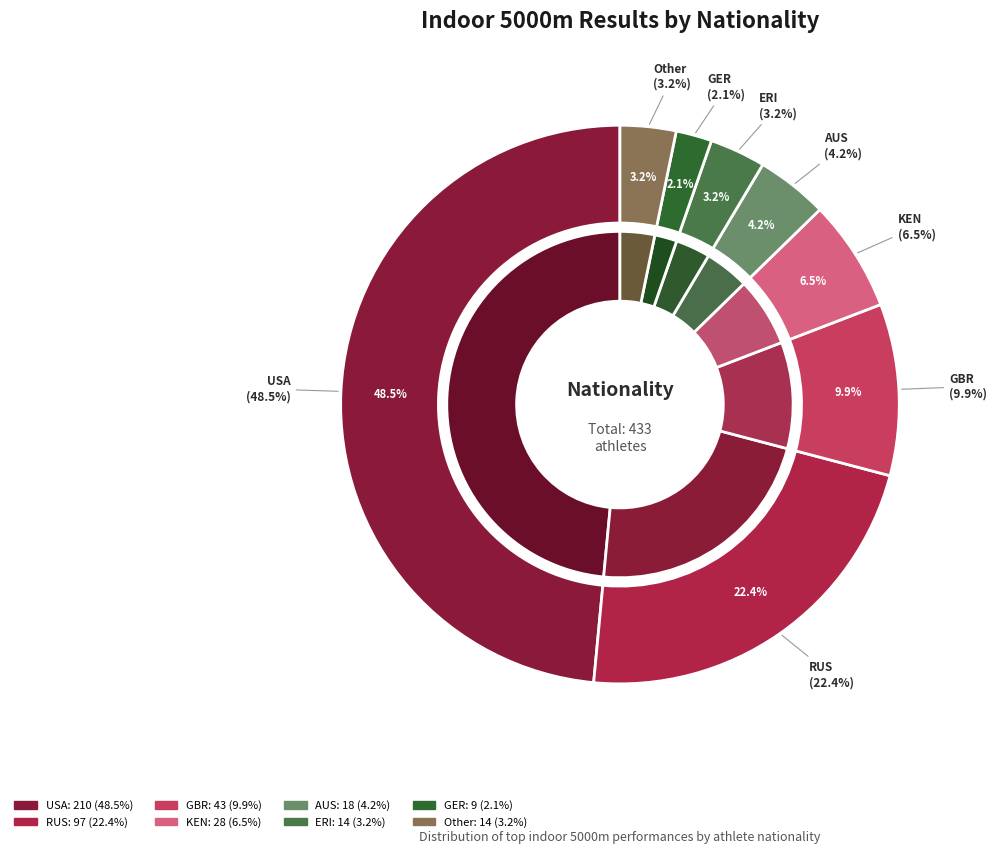

To the nearest percent, what is the difference between the AUS and GBR slice percentages?

6%